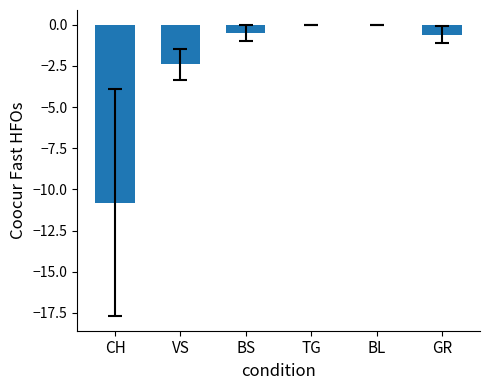

What is the sum of all values?

-14.3